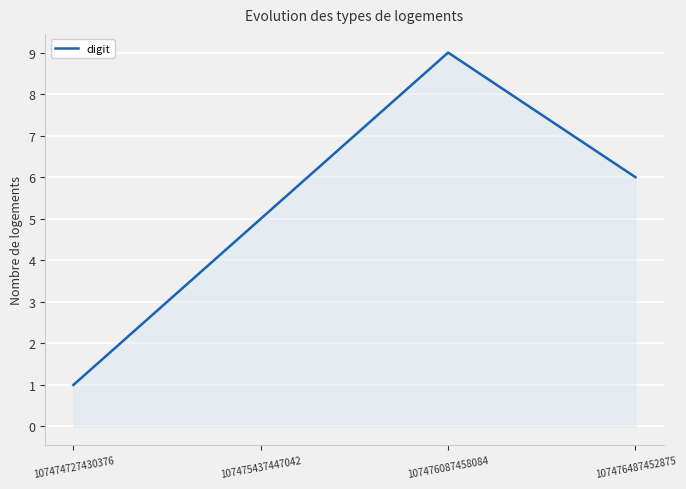

Where does the data first go above 6?

107476087458084